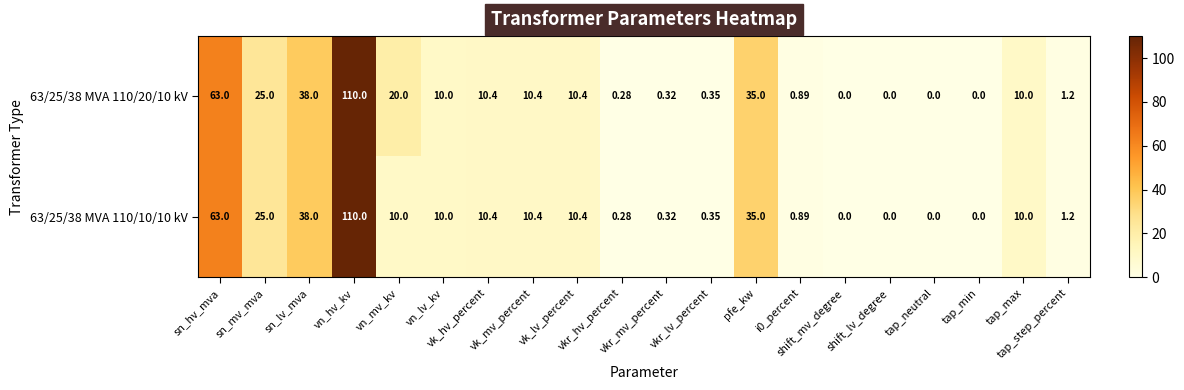

Reading right to left, transcribe all the data shown in this chart.

63/25/38 MVA 110/20/10 kV: tap_step_percent=1.2	tap_max=10.0	tap_min=0.0	tap_neutral=0.0	shift_lv_degree=0.0	shift_mv_degree=0.0	i0_percent=0.9	pfe_kw=35.0	vkr_lv_percent=0.3	vkr_mv_percent=0.3	vkr_hv_percent=0.3	vk_lv_percent=10.4	vk_mv_percent=10.4	vk_hv_percent=10.4	vn_lv_kv=10.0	vn_mv_kv=20.0	vn_hv_kv=110.0	sn_lv_mva=38.0	sn_mv_mva=25.0	sn_hv_mva=63.0
63/25/38 MVA 110/10/10 kV: tap_step_percent=1.2	tap_max=10.0	tap_min=0.0	tap_neutral=0.0	shift_lv_degree=0.0	shift_mv_degree=0.0	i0_percent=0.9	pfe_kw=35.0	vkr_lv_percent=0.3	vkr_mv_percent=0.3	vkr_hv_percent=0.3	vk_lv_percent=10.4	vk_mv_percent=10.4	vk_hv_percent=10.4	vn_lv_kv=10.0	vn_mv_kv=10.0	vn_hv_kv=110.0	sn_lv_mva=38.0	sn_mv_mva=25.0	sn_hv_mva=63.0